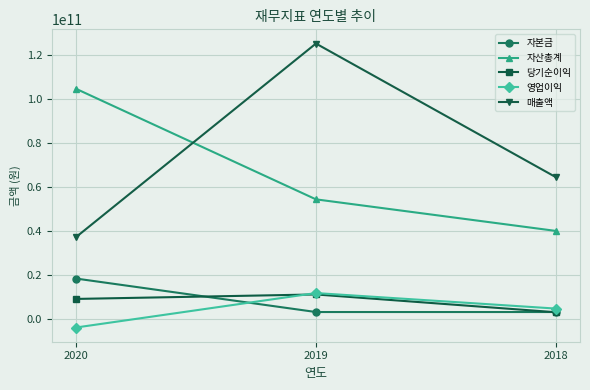

At which label is 매출액 closest to 81391435650?

2018